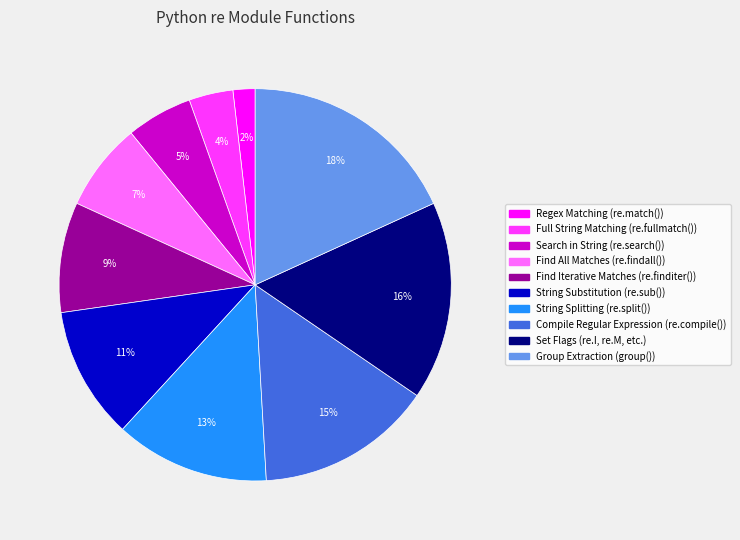

To the nearest percent, what portion does Find Iterative Matches (re.finditer()) represent?

9%